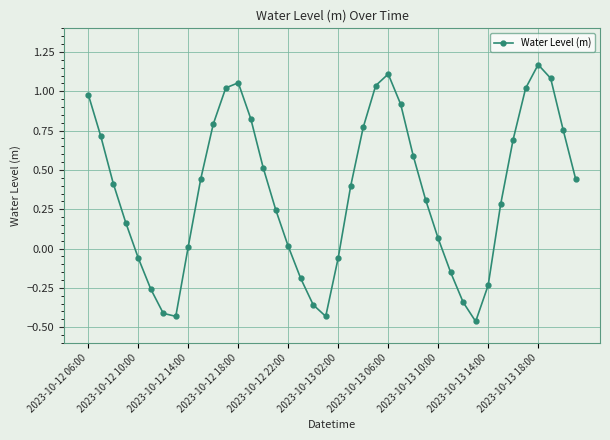

What is the sum of all values?

14.4